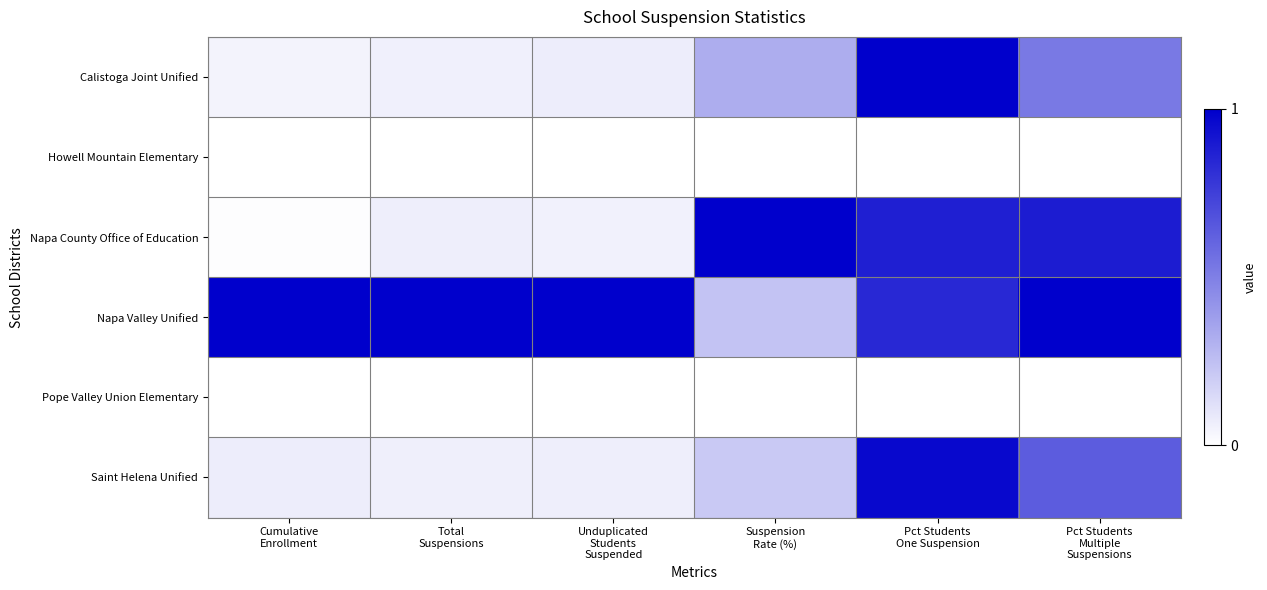

Rank the series at Suspension Rate (%) from highest to lowest value.

Napa County Office of Education, Calistoga Joint Unified, Napa Valley Unified, Saint Helena Unified, Howell Mountain Elementary, Pope Valley Union Elementary